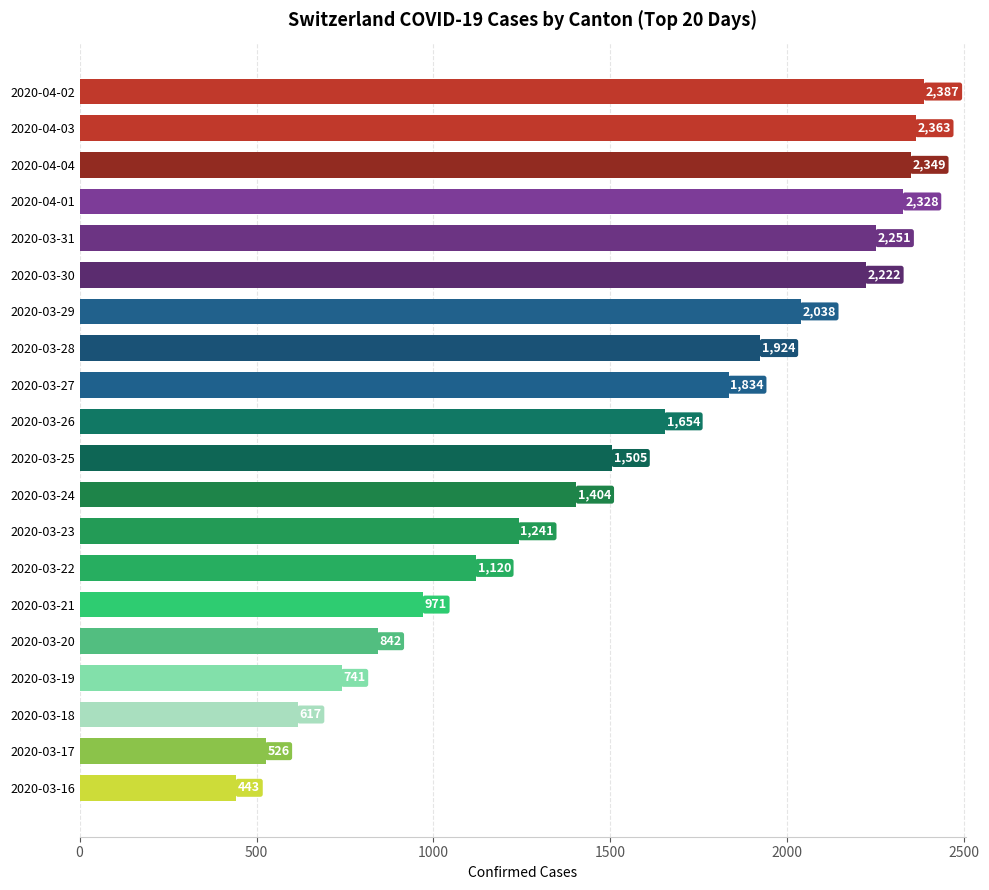

How many values are below 1654?

10